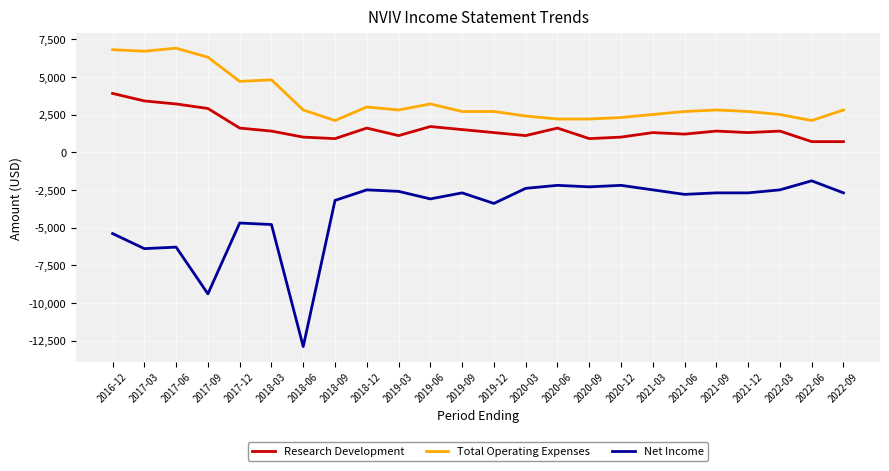

How many categories are shown in the chart?

24